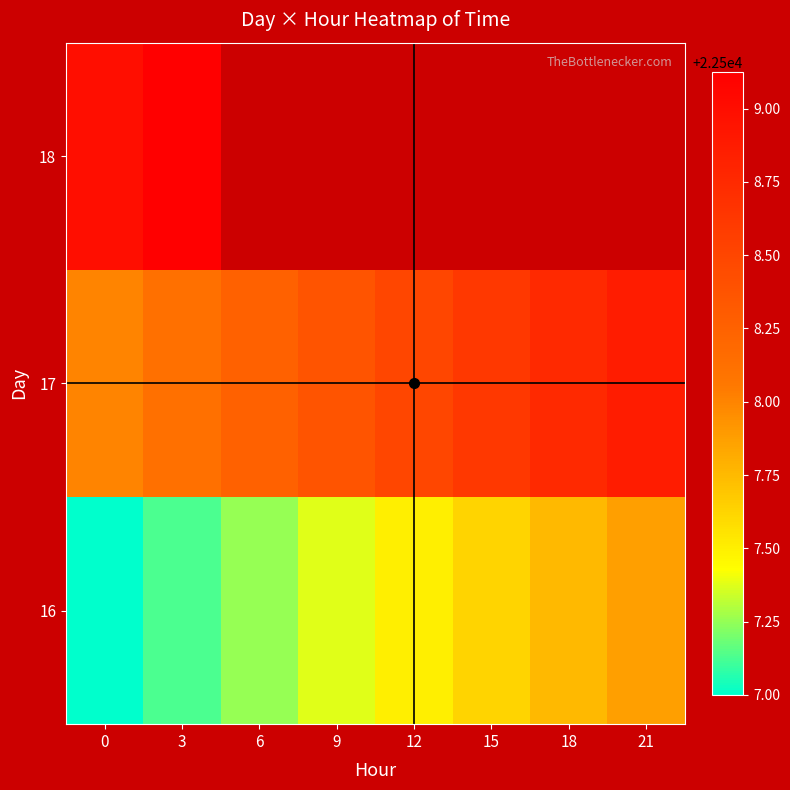

What is the spread (max minus min) of values at 6?

1.0